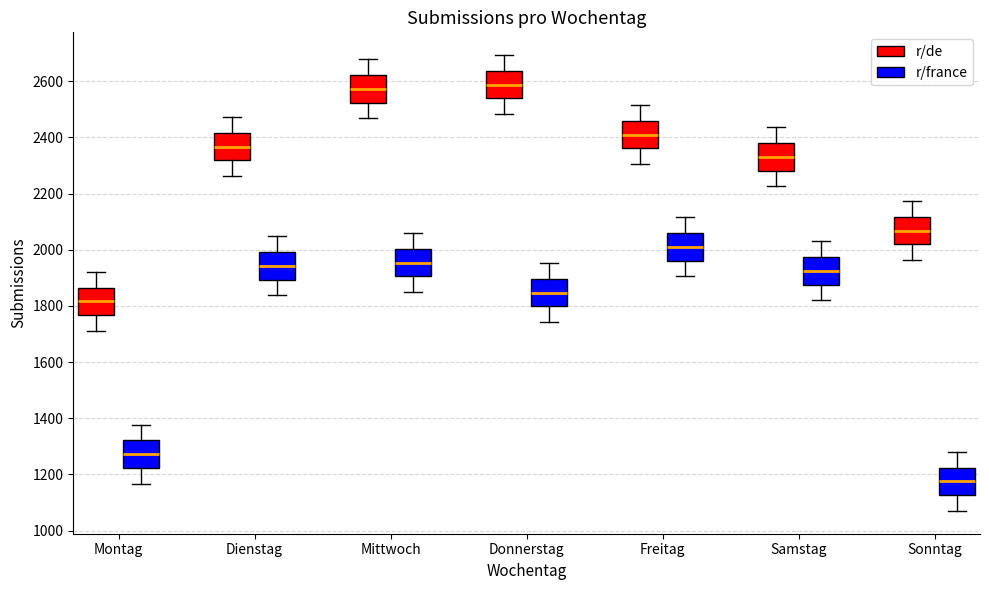

Where does the median line of the box for Donnerstag (r/de) sit on the y-axis? The values are not printed on the chart, so give them approximately, as read against the axis.

2580